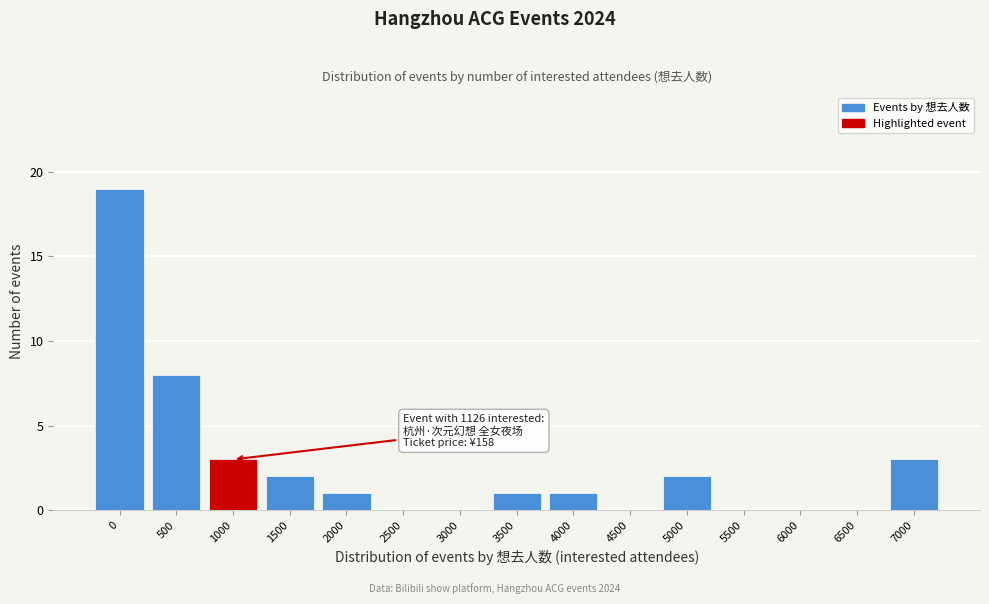

Reading right to left, what are all the values shown in this chart?

7000=3	6500=0	6000=0	5500=0	5000=2	4500=0	4000=1	3500=1	3000=0	2500=0	2000=1	1500=2	1000=3	500=8	0=19